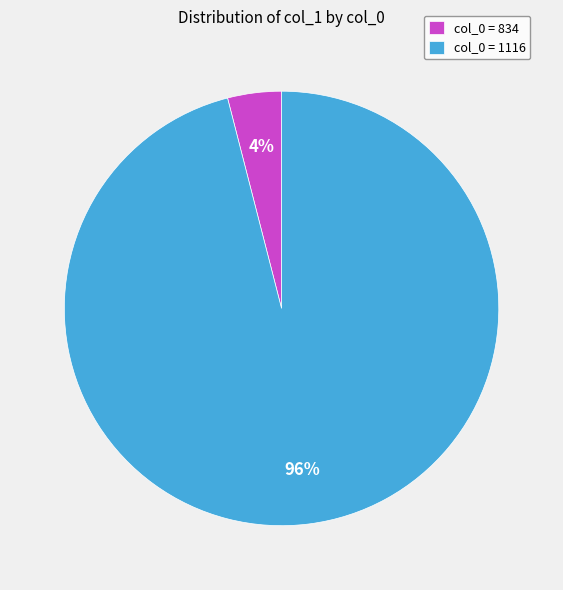

Is it true that col_0 = 1116 is 96% of the pie?

True